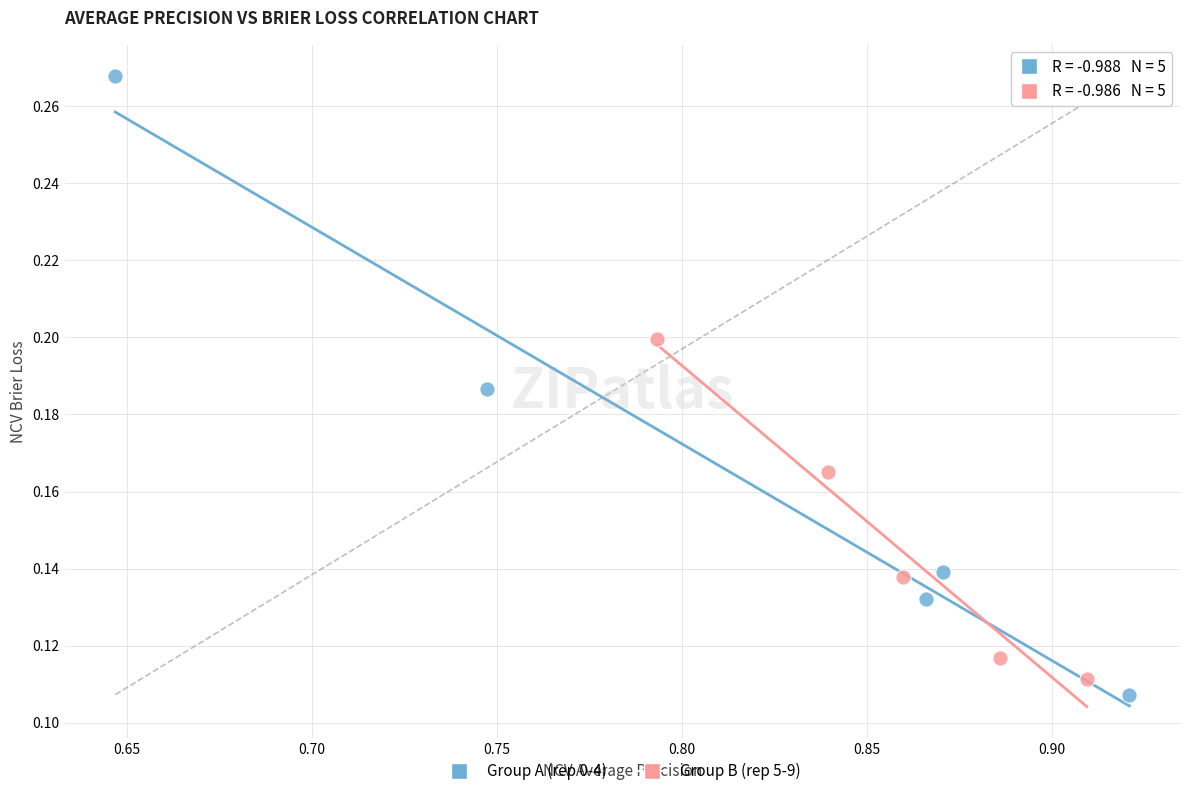

Which series reaches the minimum Y coordinate?

Group A (rep 0-4)